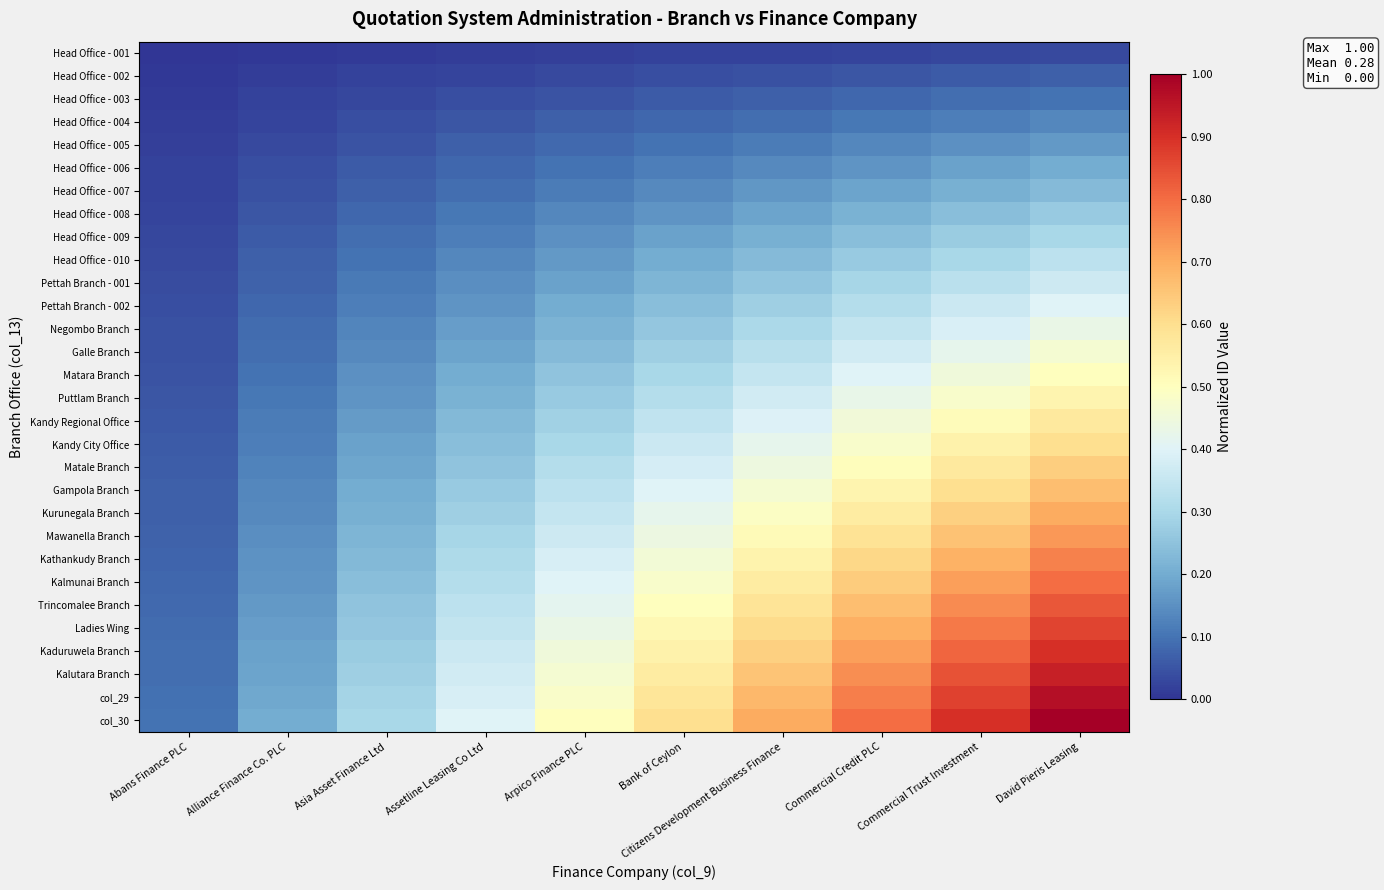

Between Commercial Trust Investment and Abans Finance PLC, which is larger?

Commercial Trust Investment